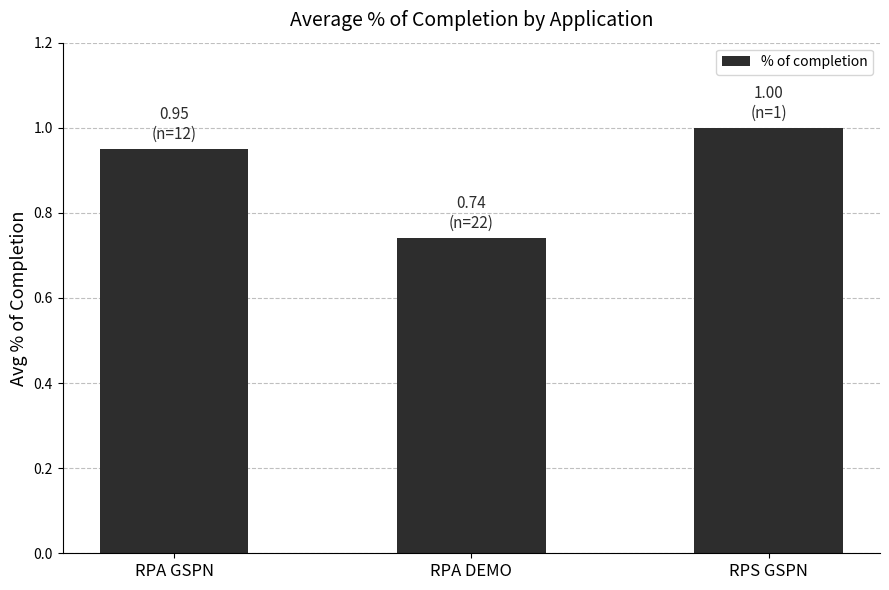

What value does the data have at RPS GSPN?

1.0